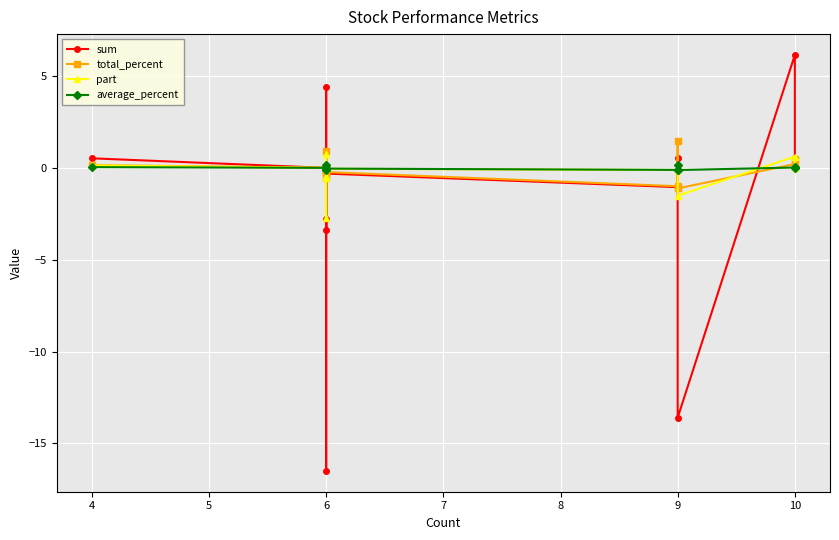

Which series has the widest spread of values?

sum